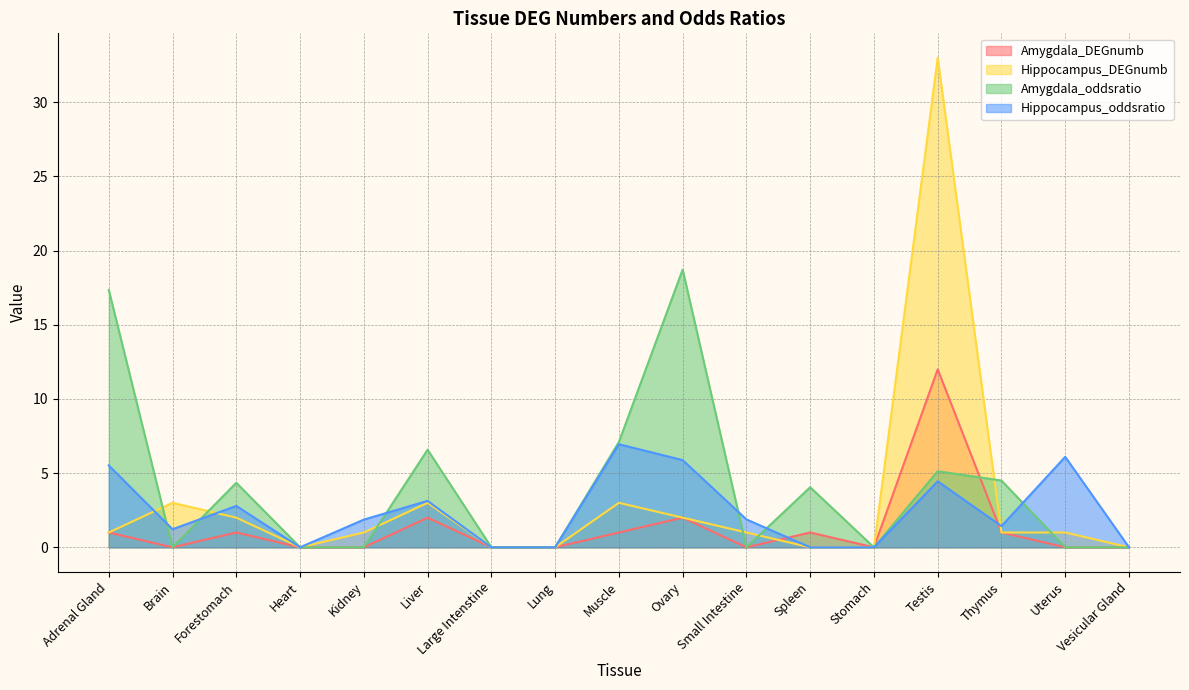

Which series has the largest total across all categories?

Amygdala_oddsratio